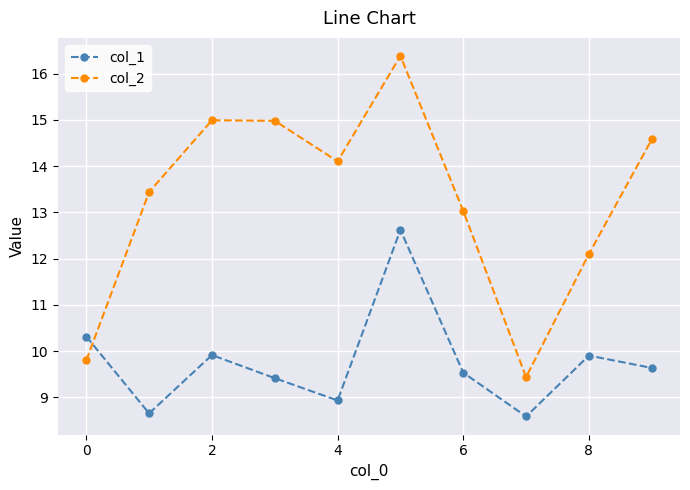

What is the value of the col_2 point at the 4th from the left?

15.0